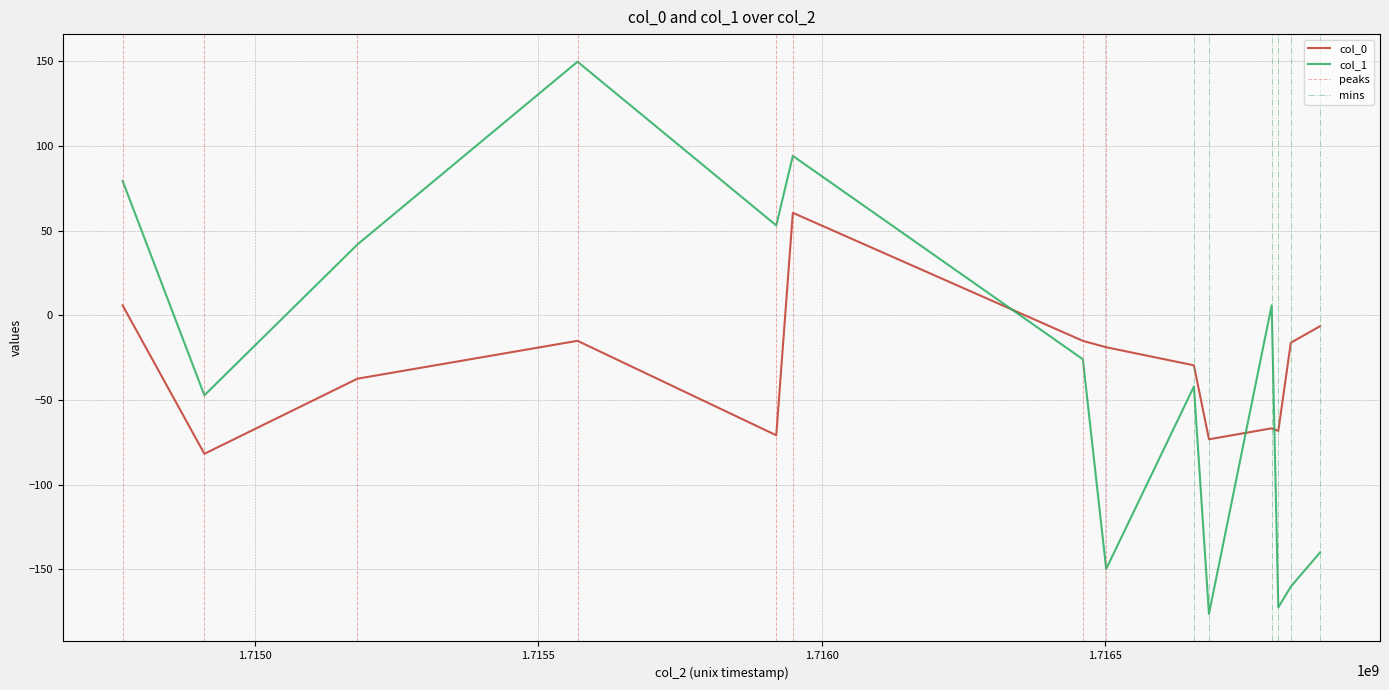

How many intersections are there between col_1 and col_0?

3